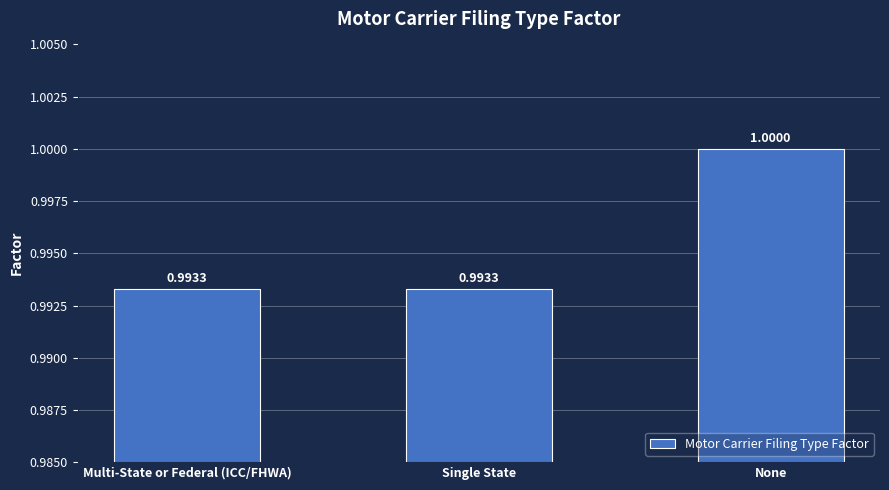

The value at Multi-State or Federal (ICC/FHWA) is 0.5. True or false?

False